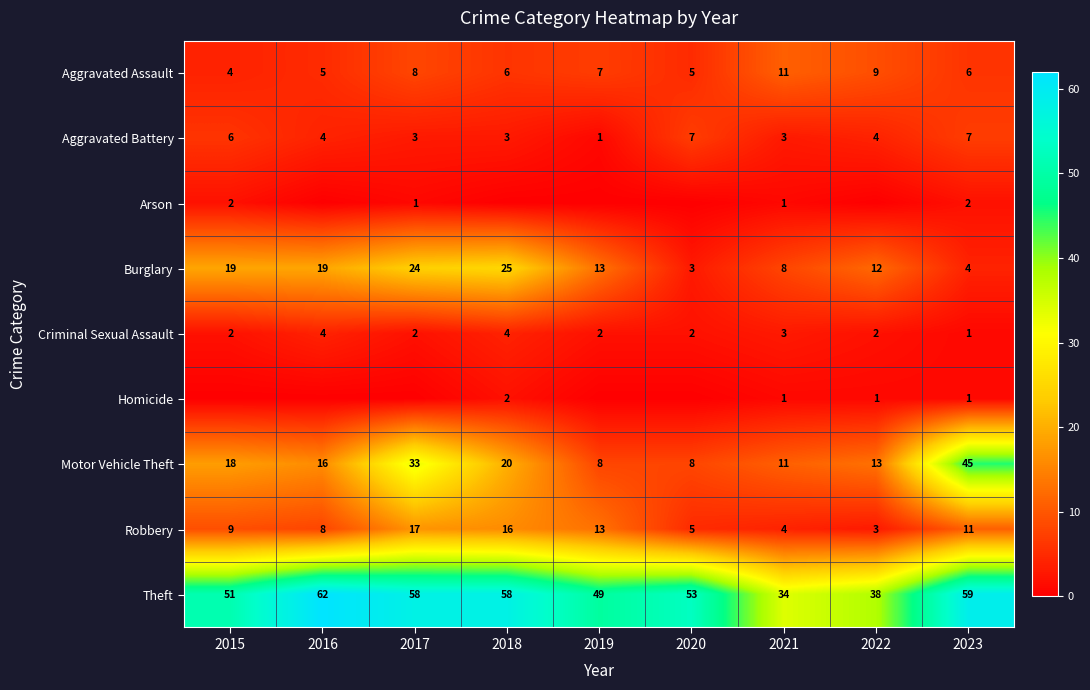

At which label does Motor Vehicle Theft reach its peak?

2023